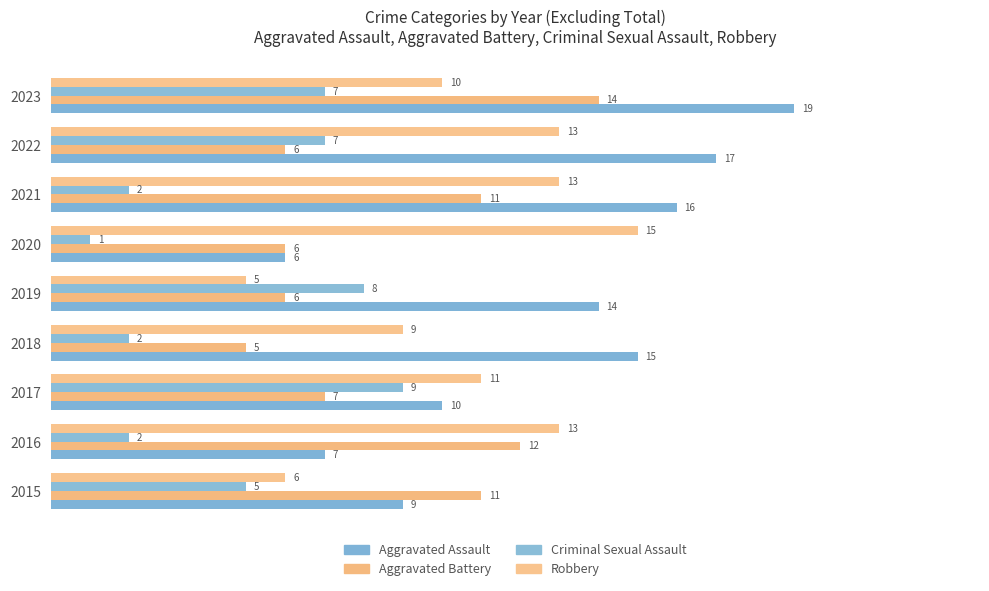

How many data points in Robbery are less than 11?

4